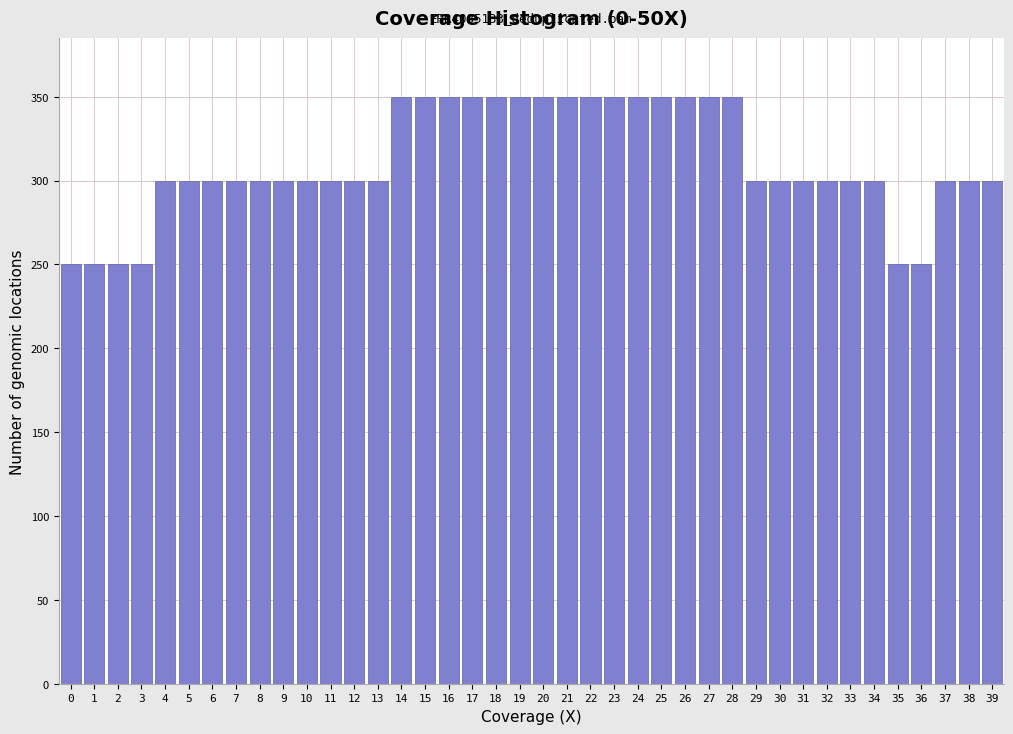

What is the smallest value displayed?

250